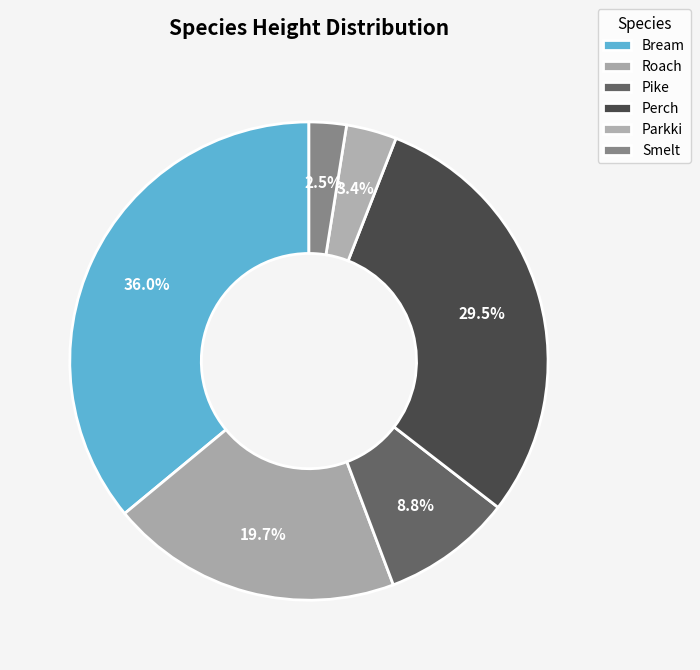

How many segments does this pie chart have?

6